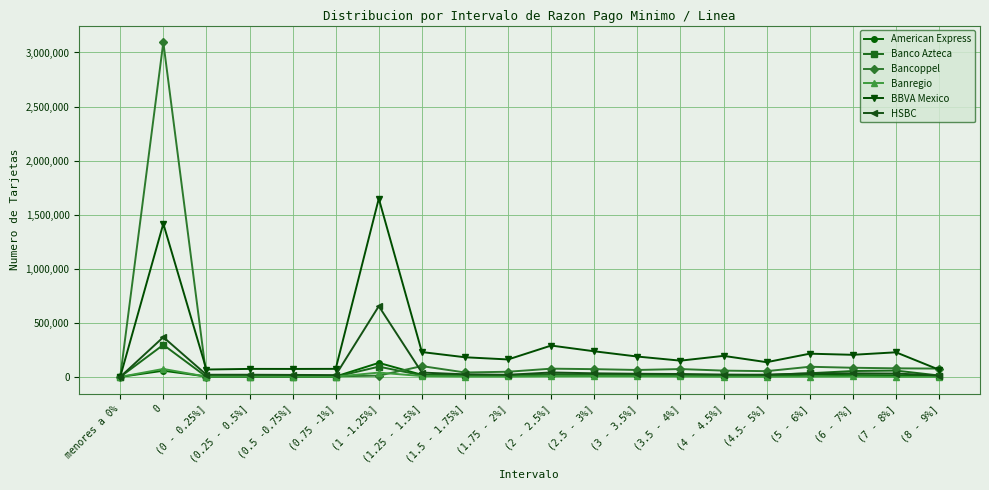

The value of Banregio at 0 is 73928. True or false?

True